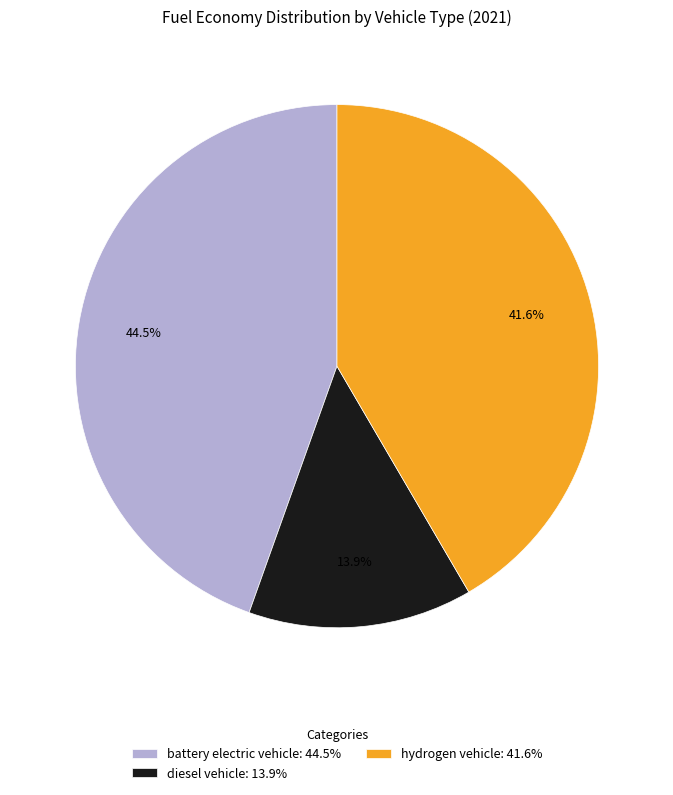

Combined, do hydrogen vehicle and battery electric vehicle account for over 50%?

Yes